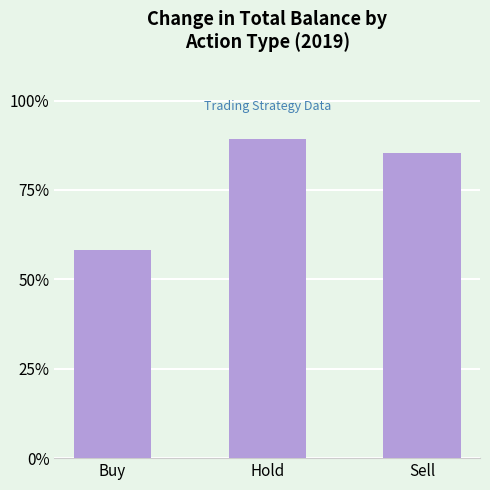

Approximately how many times larger is the value at Buy compared to Sell?

0.7